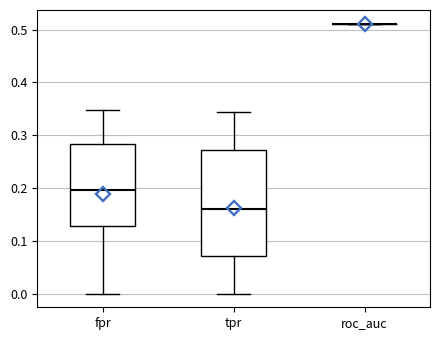

Where does the median line of the box for fpr sit on the y-axis? The values are not printed on the chart, so give them approximately, as read against the axis.

0.20